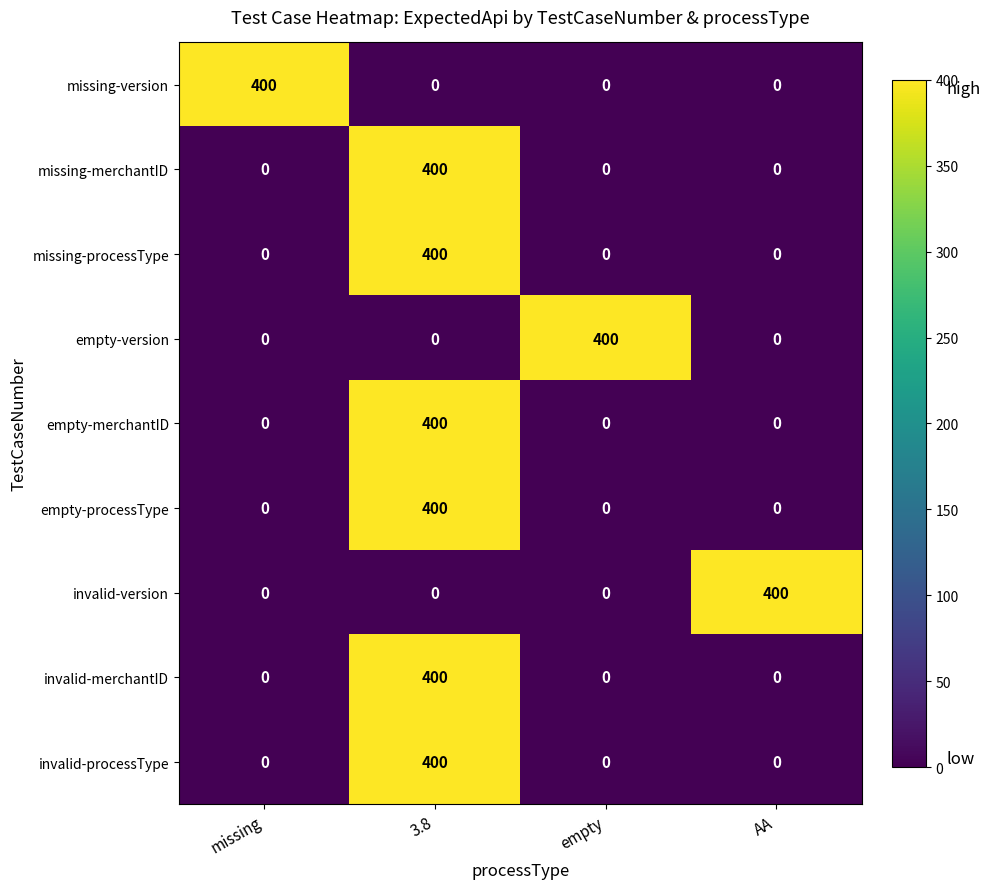

What is the sum of the missing-processType values at 3.8 and missing?

400